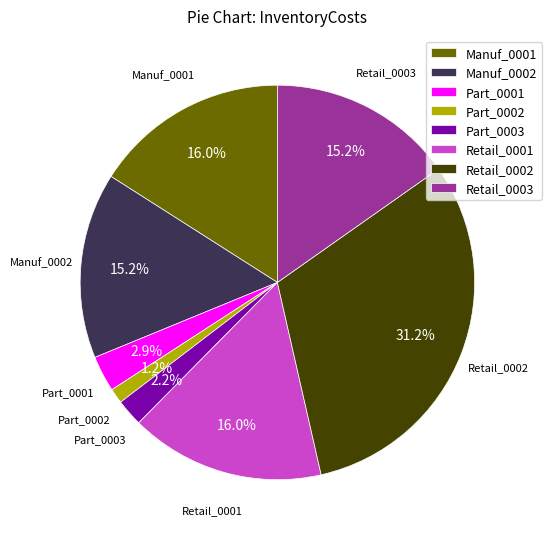

How much of the chart is everything except Manuf_0002?

84.8%